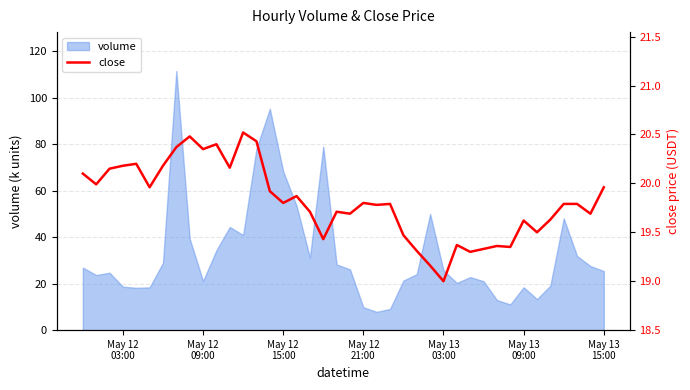

What is the minimum value for volume?

7.9